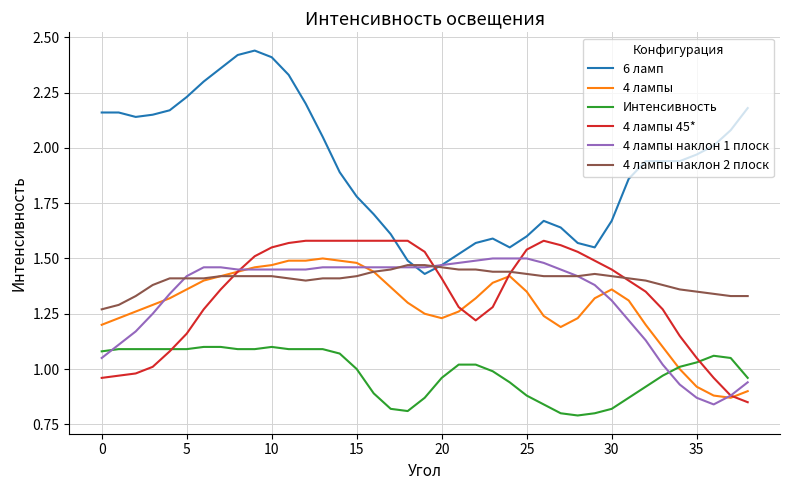

Which series ends up on top after the final intersection of 4 лампы наклон 2 плоск and 6 ламп?

6 ламп